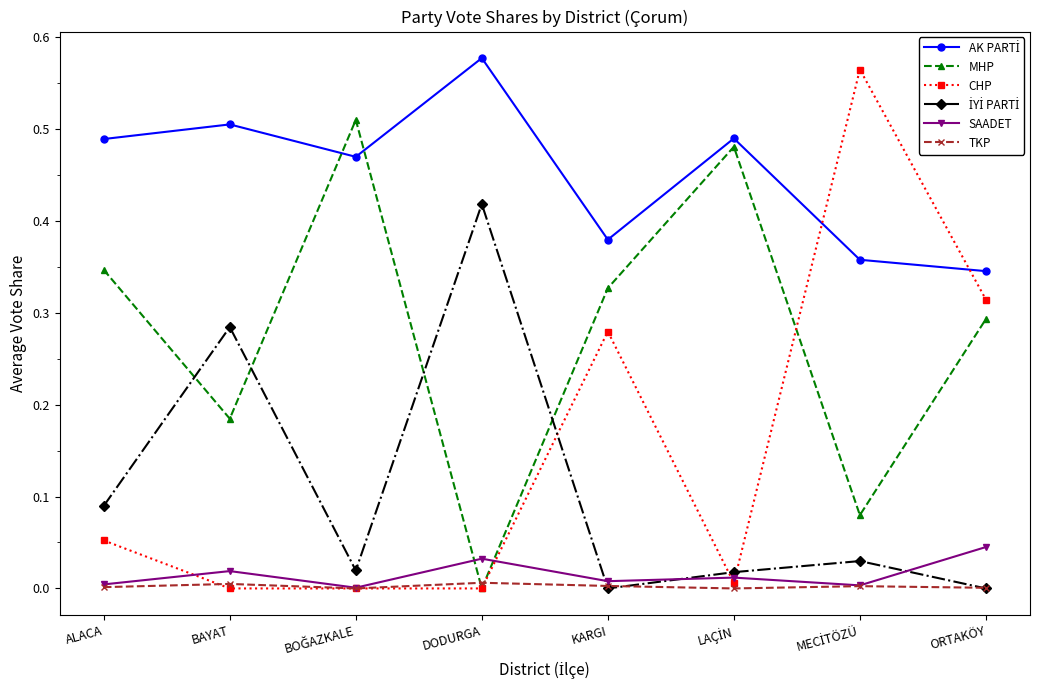

What is the label of the 4th point from the left?

DODURGA